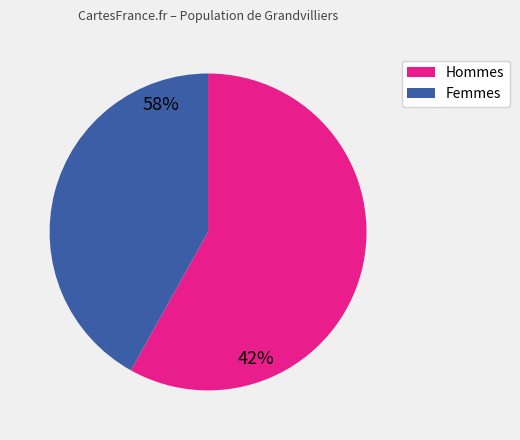

Does any single category account for the majority?

Yes